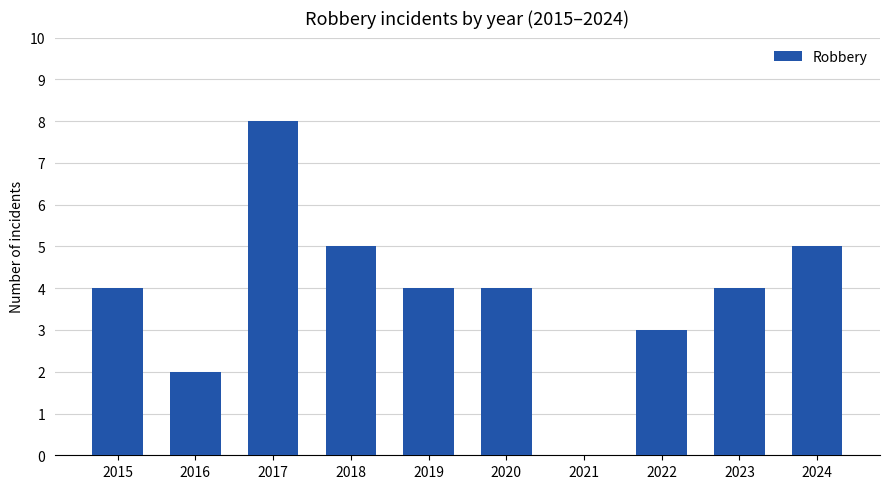

What is the greatest value displayed?

8